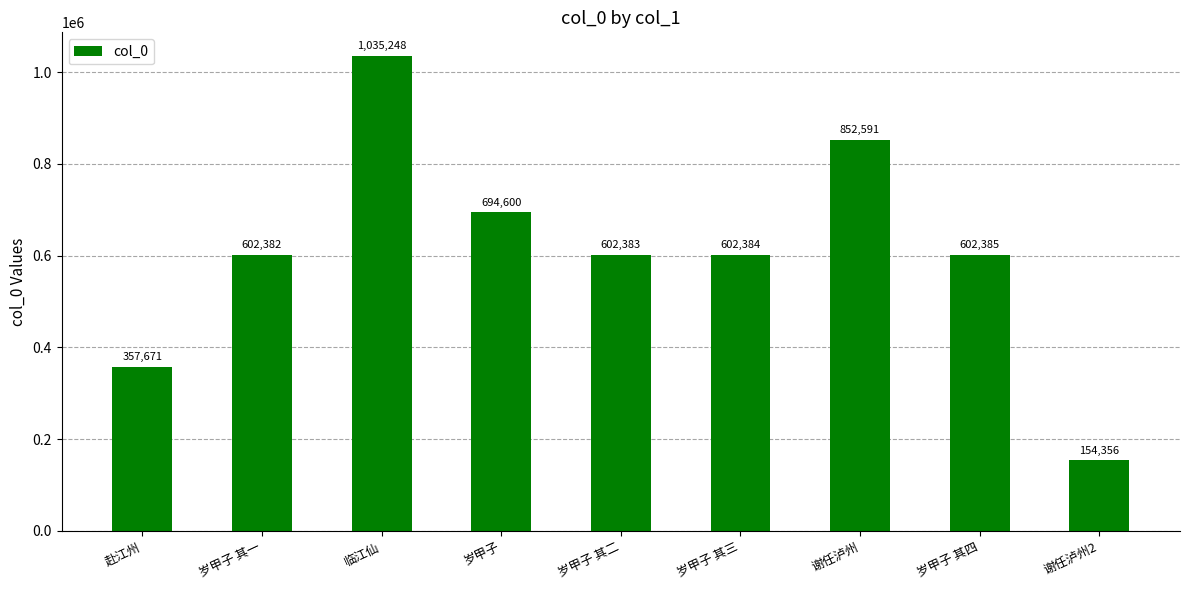

Rank the categories by value from lowest to highest.

谢任泸州2, 赴江州, 岁甲子 其一, 岁甲子 其二, 岁甲子 其三, 岁甲子 其四, 岁甲子, 谢任泸州, 临江仙